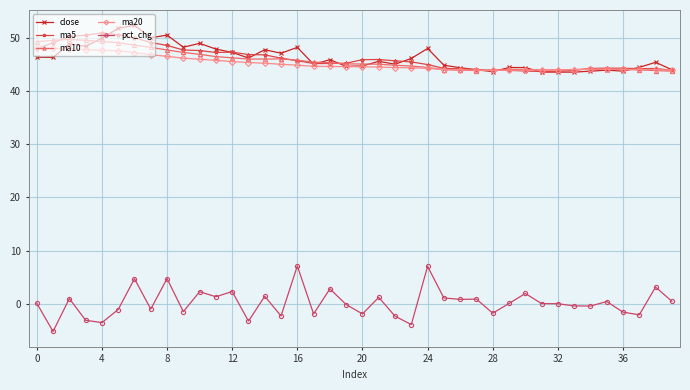

What is the difference between the maximum and minimum values in the pct_chg series?

12.3